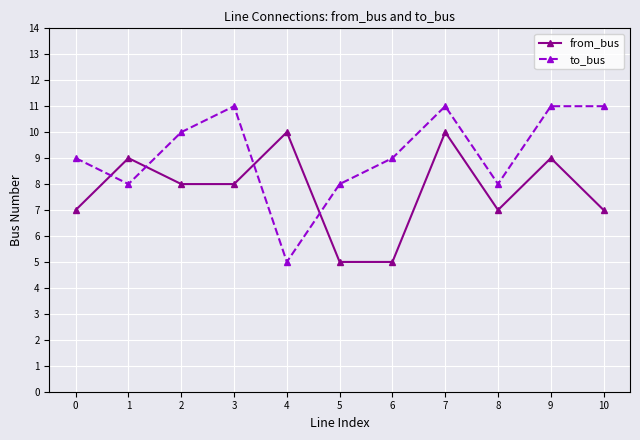

What is the sum of the from_bus values at 10 and 7?

17